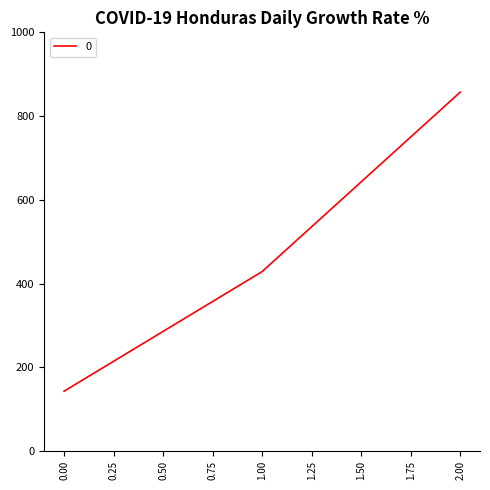

True or false: the data shows 142.9 at 0.00.

True